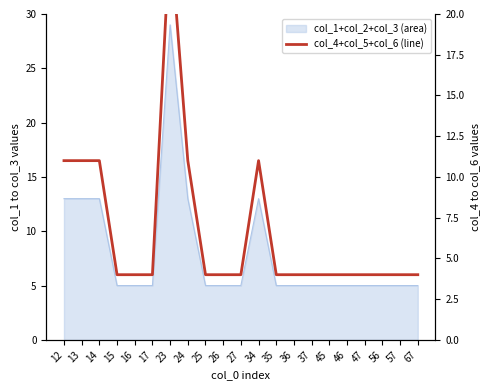

The value at 34 is 15. True or false?

False